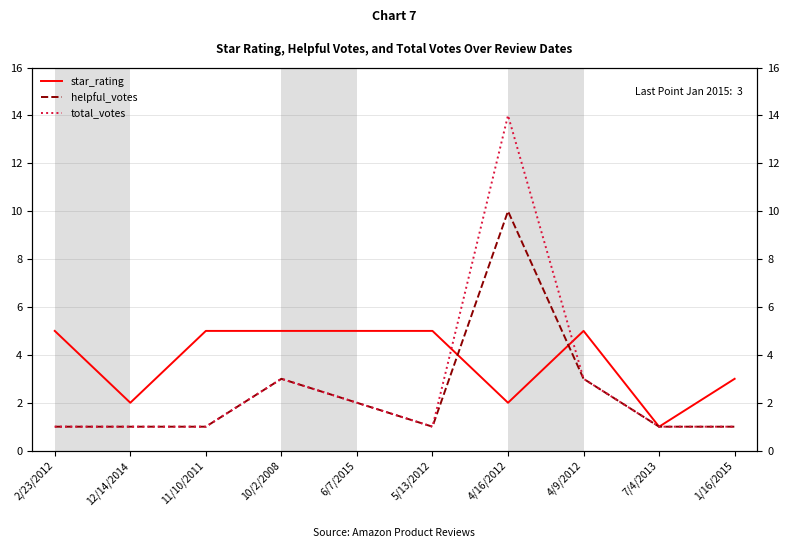

At how many categories does at least one series exceed 9?

1